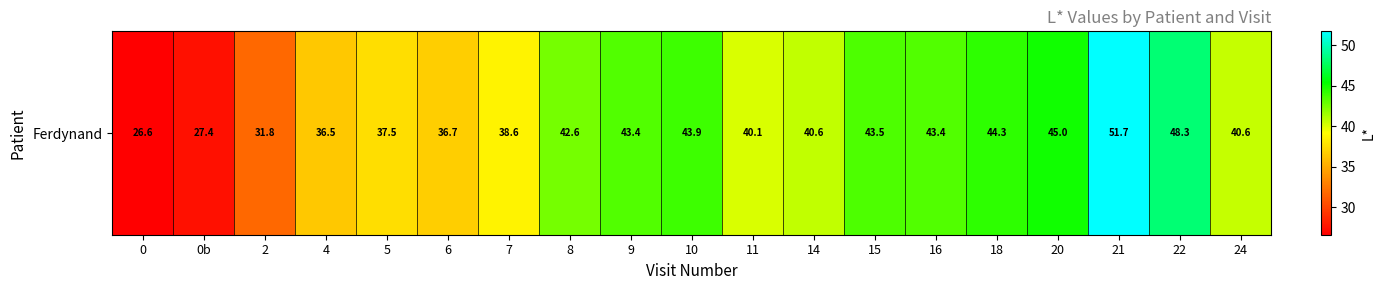

True or false: the data shows 23.0 at 7.

False